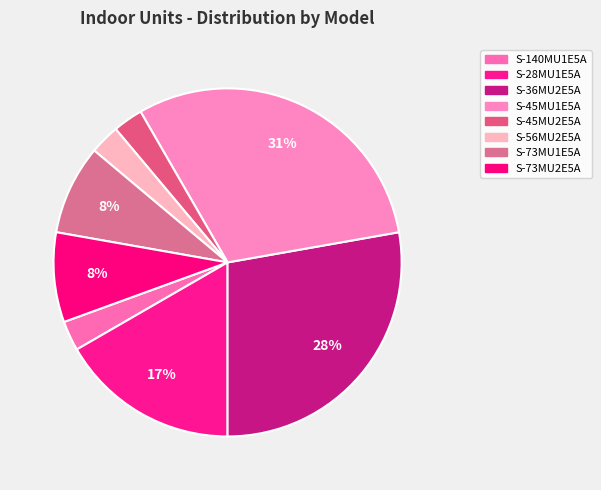

To the nearest percent, what is the difference between the S-36MU2E5A and S-28MU1E5A slice percentages?

11%